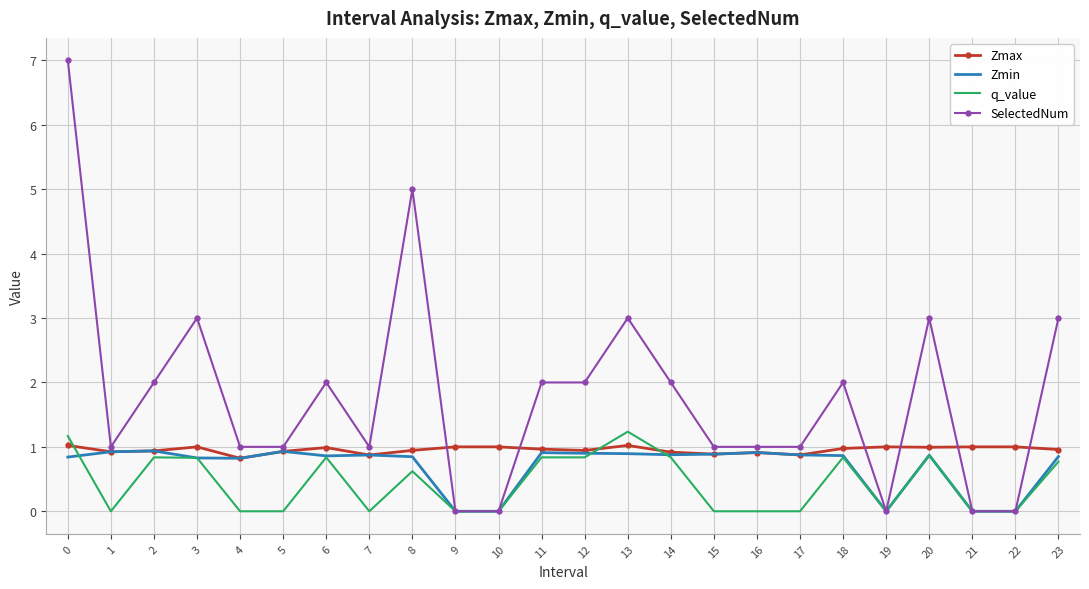

True or false: q_value and Zmax intersect in this chart.

True